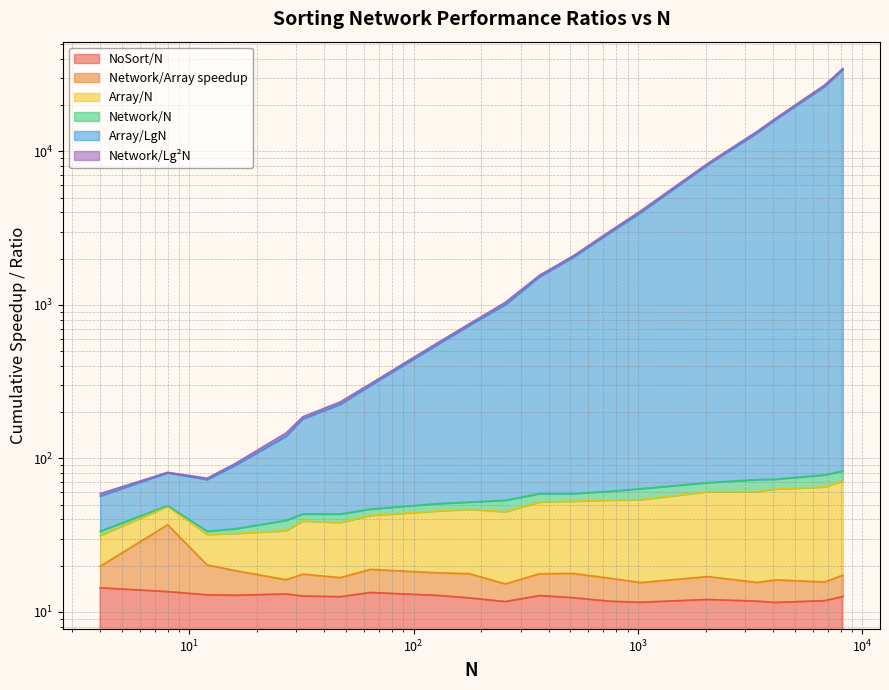

At which label does NoSort/N reach its peak?

4